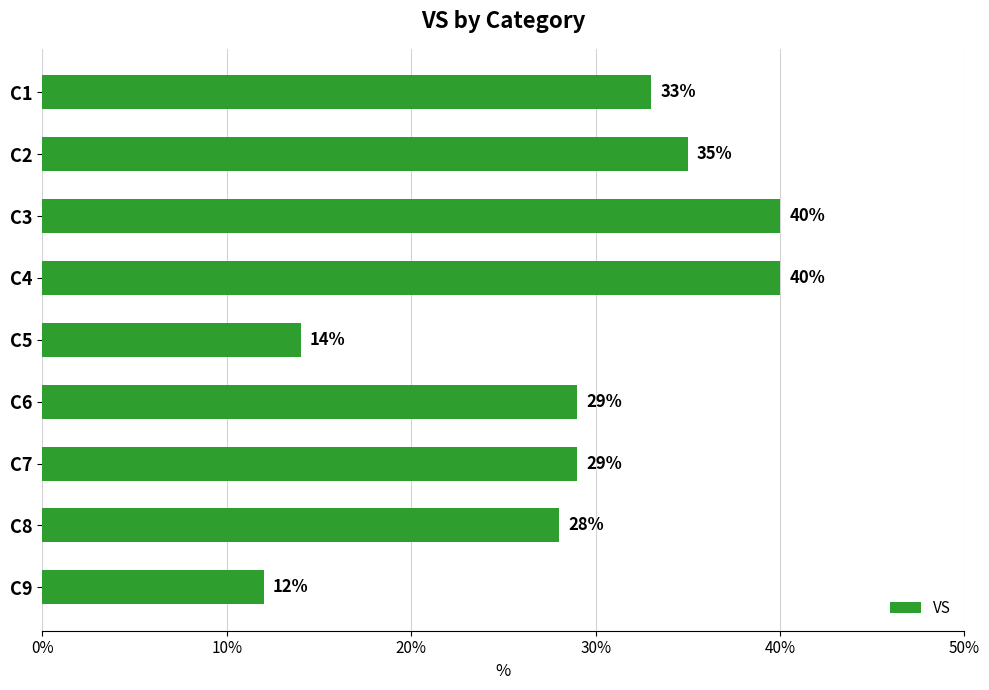

What is the average value?

29